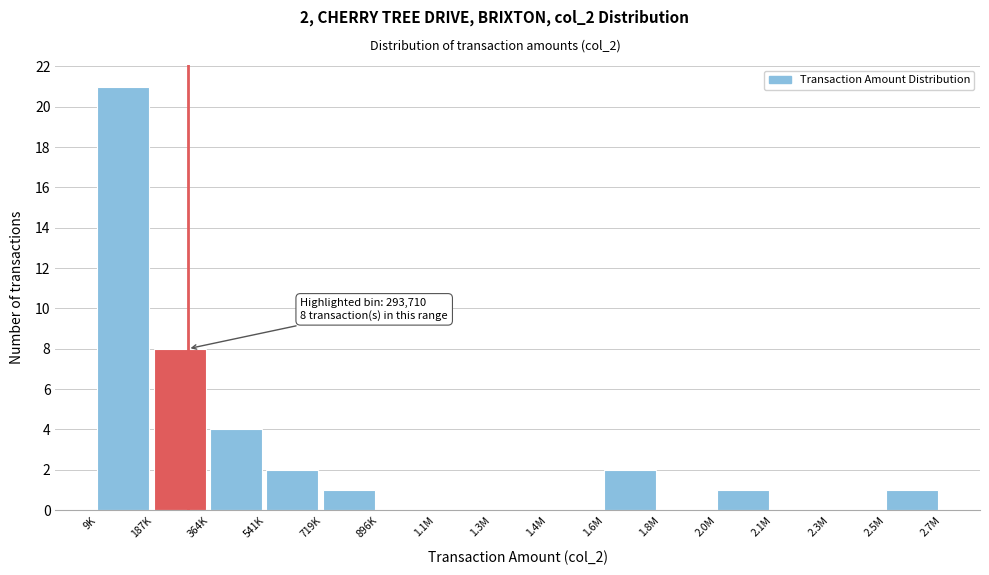

Reading right to left, list all the values displayed in this chart.

2.5M=1	2.3M=0	2.1M=0	2.0M=1	1.8M=0	1.6M=2	1.4M=0	1.3M=0	1.1M=0	896K=0	719K=1	541K=2	364K=4	187K=8	9K=21